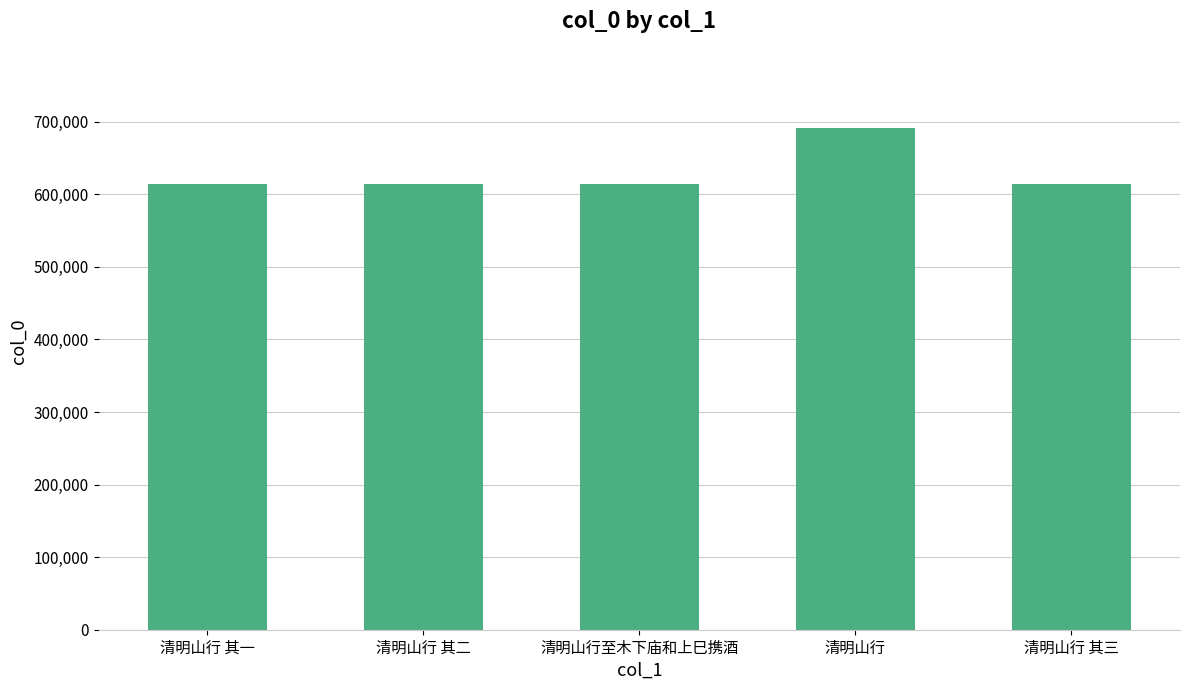

Which category has the highest value across all series?

清明山行